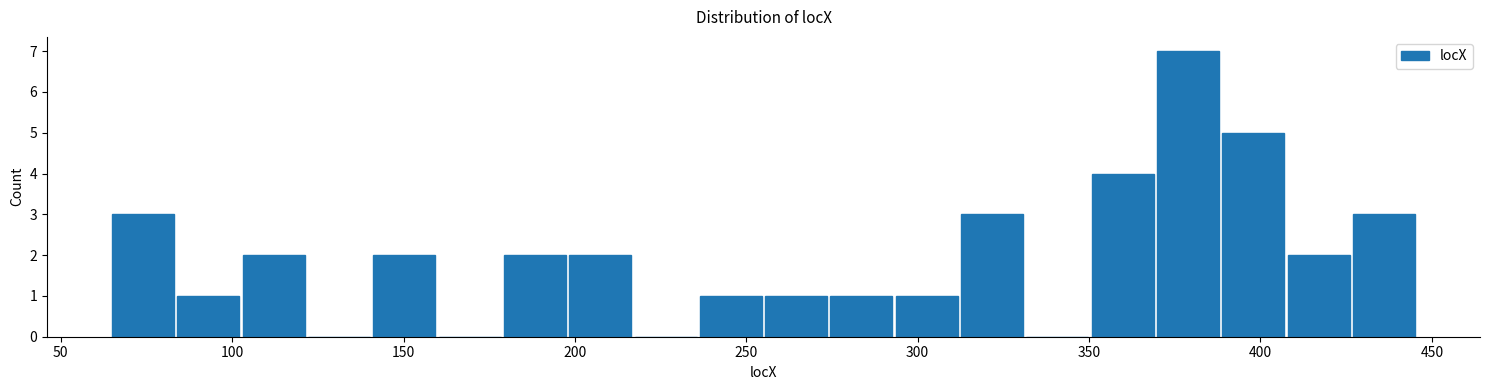

Read against the x-axis, roughly where is the centre of the tallest bar?

380